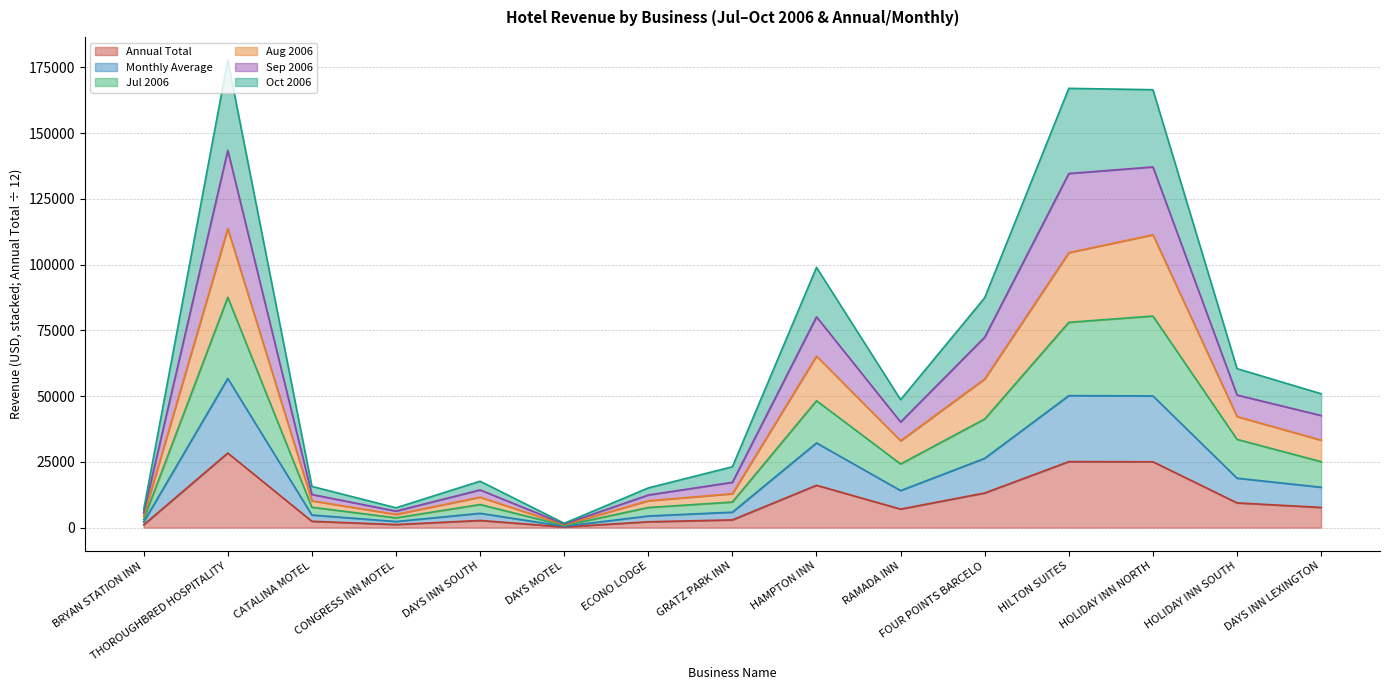

What is the difference between the highest and lowest values at ECONO LODGE?

12871.0